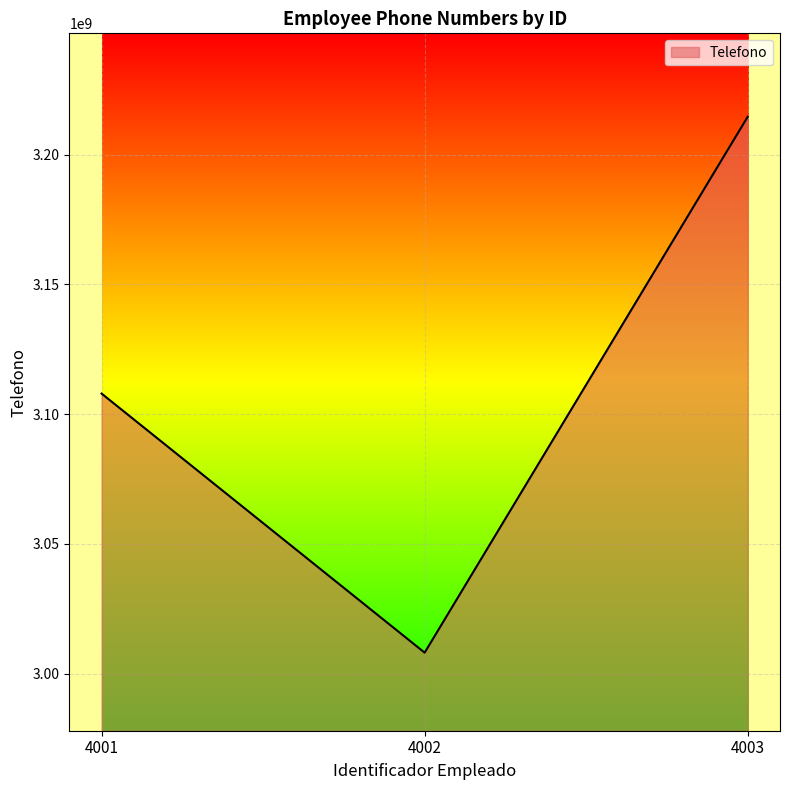

What is the minimum value shown in the chart?

3008134553